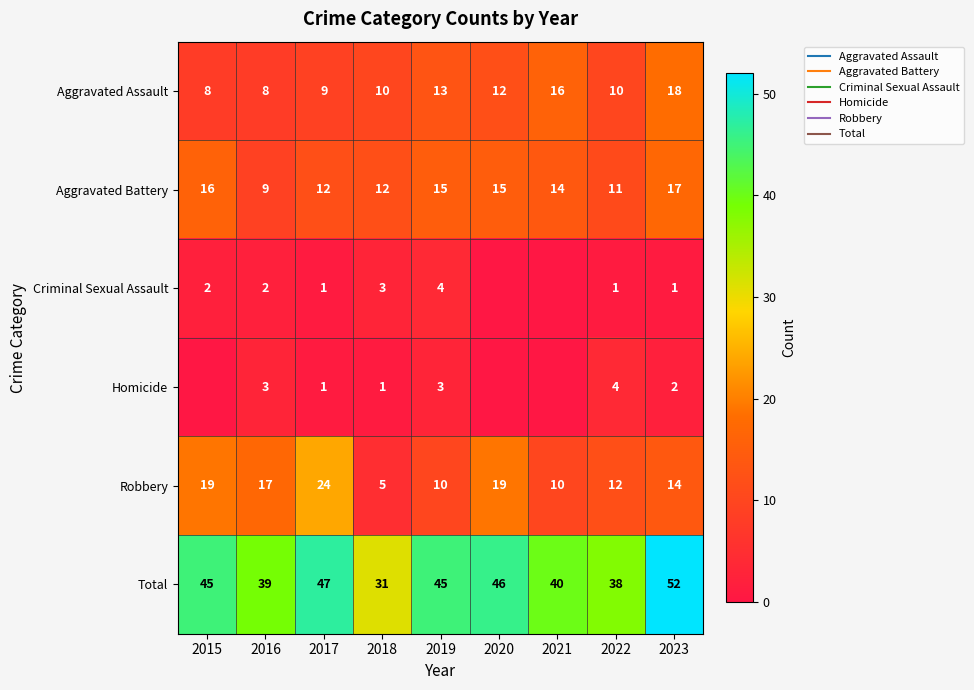

Which series has the largest total across all categories?

Total